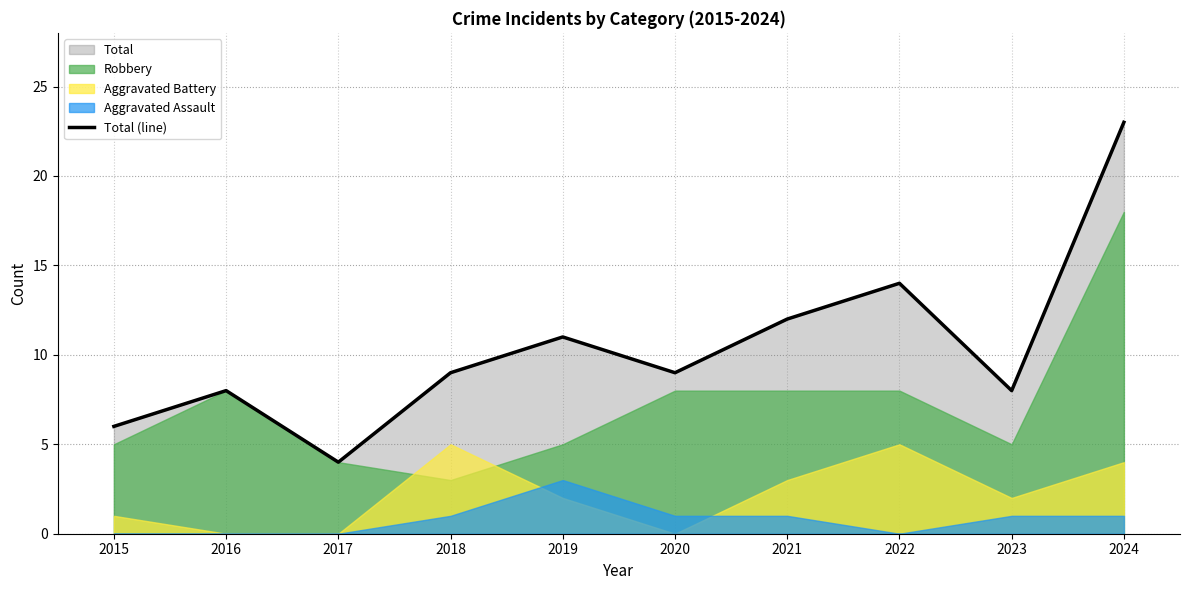

What is the maximum value shown in the chart?

23